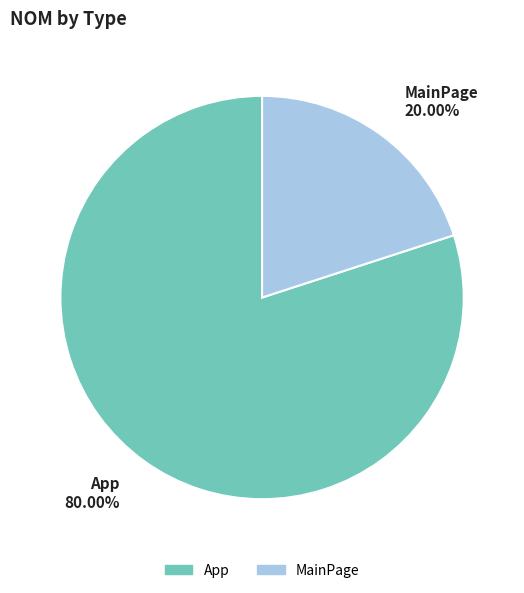

How many segments does this pie chart have?

2